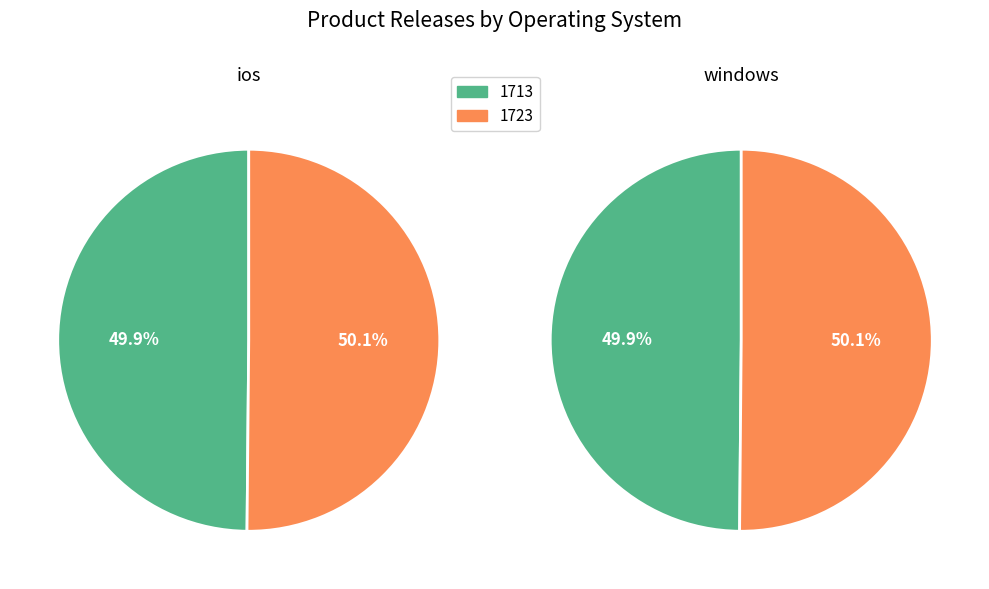

Which has a higher value, ios or windows?

windows